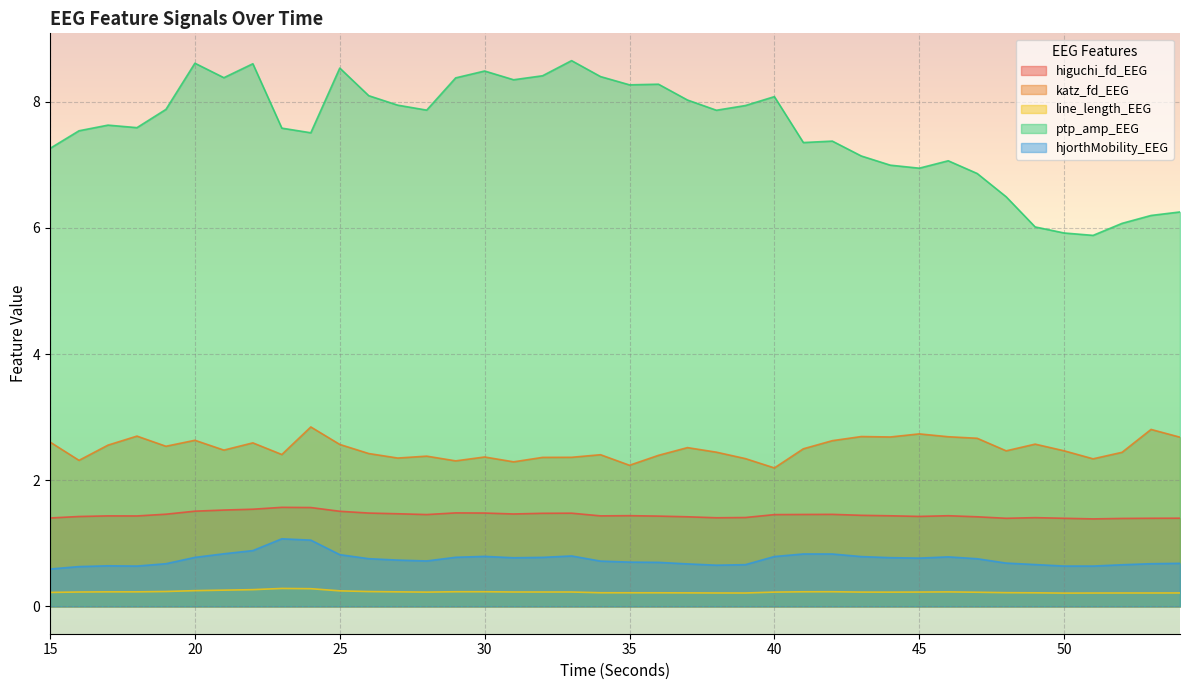

In hjorthMobility_EEG, how many points are higher than both neighbors (excluding endpoints)?

6